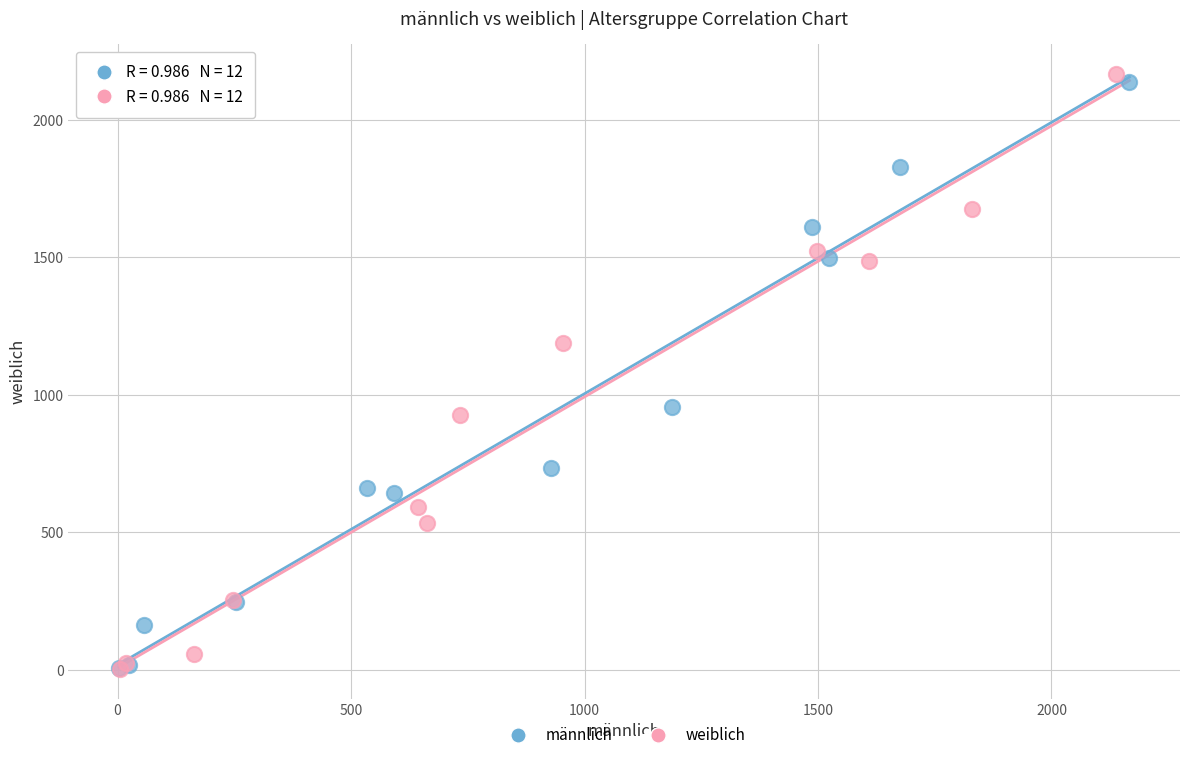

Which series has the widest spread of Y values?

weiblich